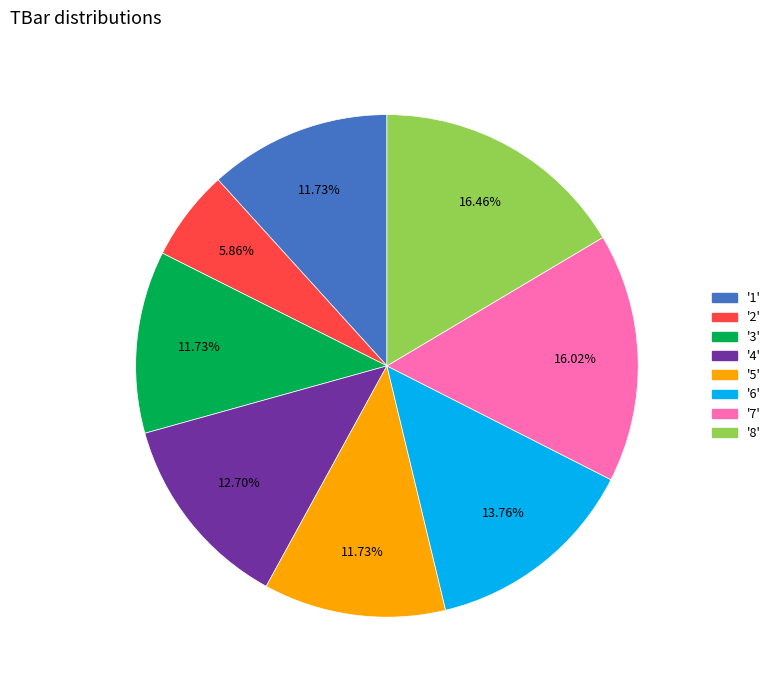

Is there any slice that represents more than half of the pie?

No